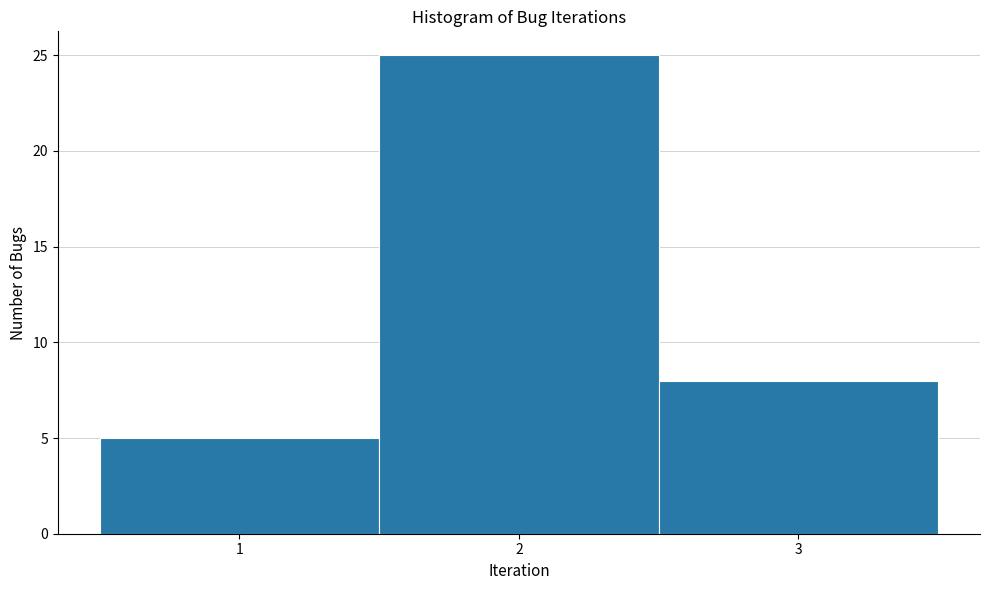

Reading left to right, list every bar in this chart as the range it spans on the x-axis followed by its height. The values are not printed on the chart, so give them approximately, as read against the axis.

0.5 to 1.5: 5
1.5 to 2.5: 25
2.5 to 3.5: 8